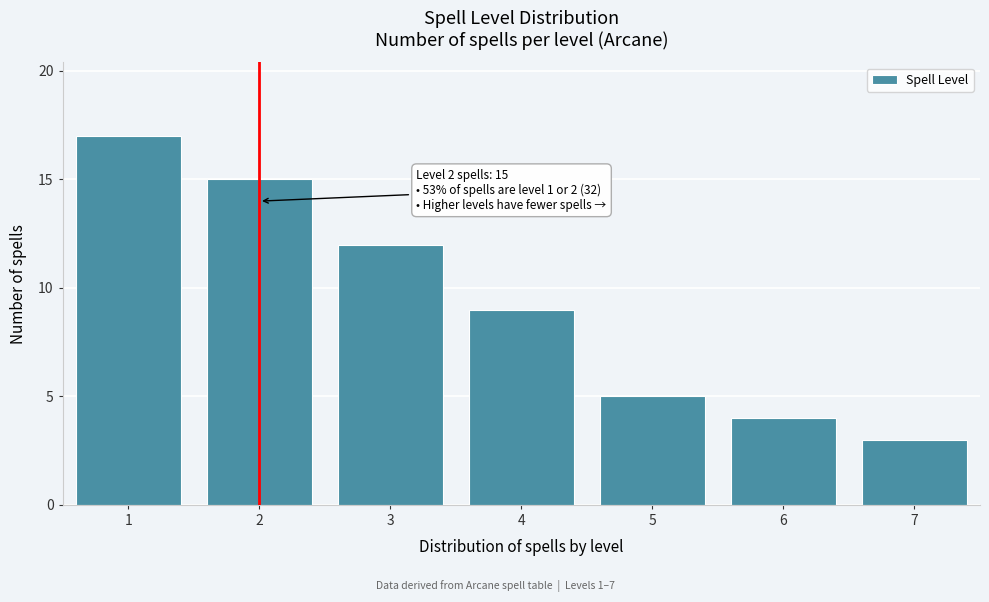

Reading left to right, extract all data points from this chart.

17	15	12	9	5	4	3